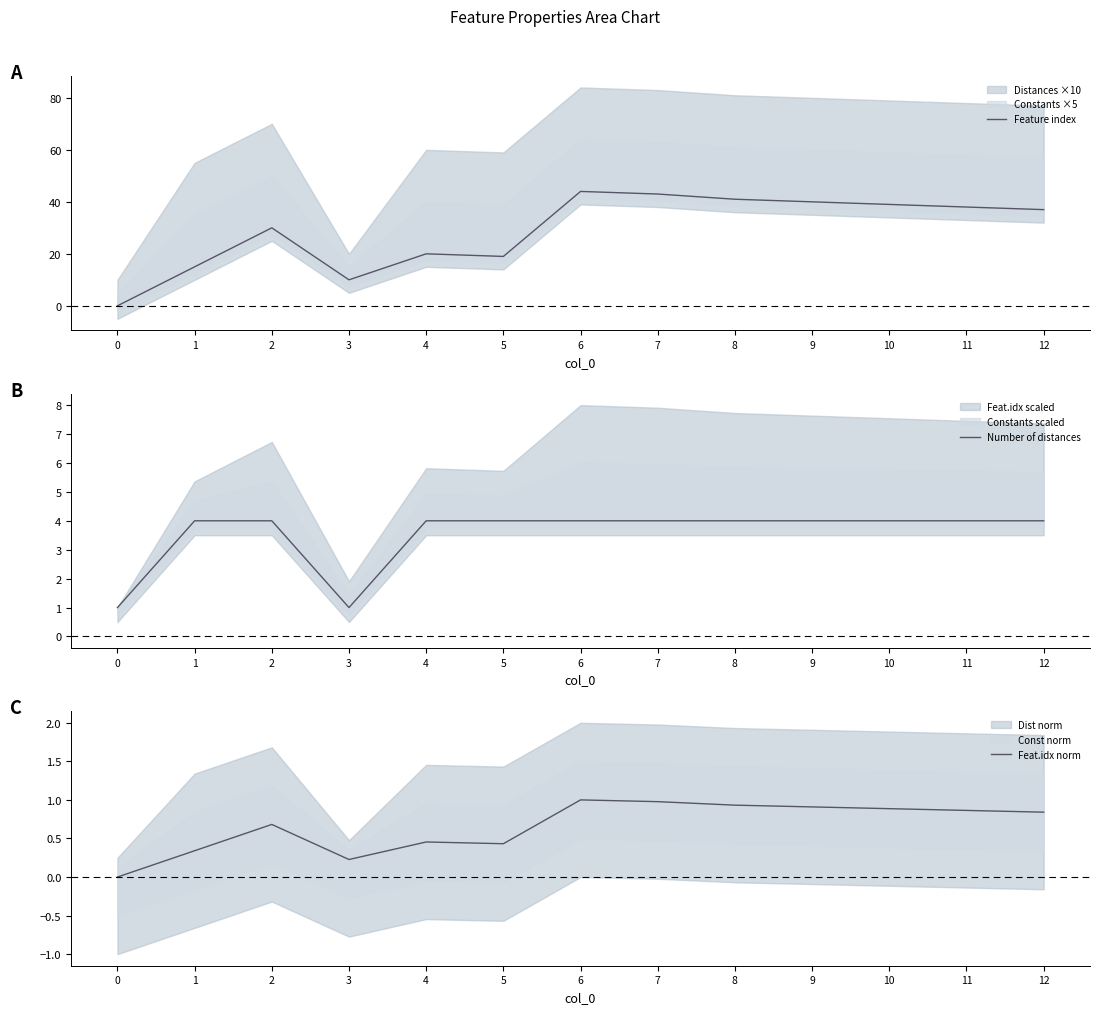

Is it true that Feature index equals 10 at 3?

True